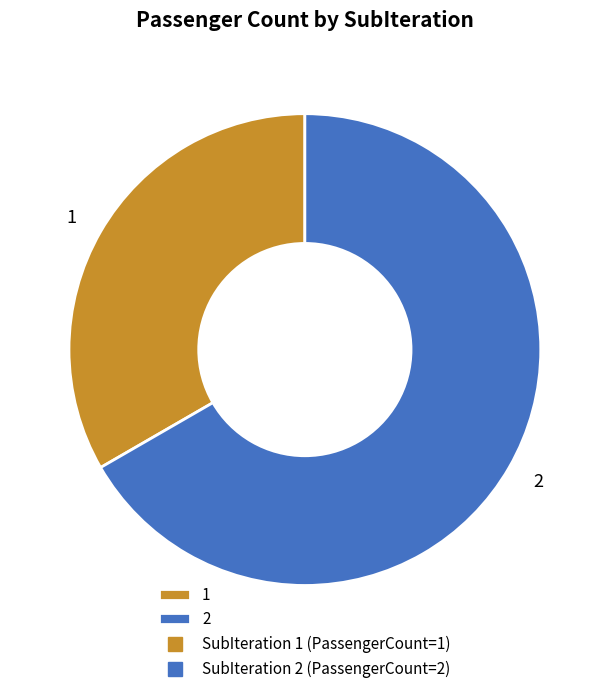

Combined, do 1 and 2 account for over 50%?

Yes